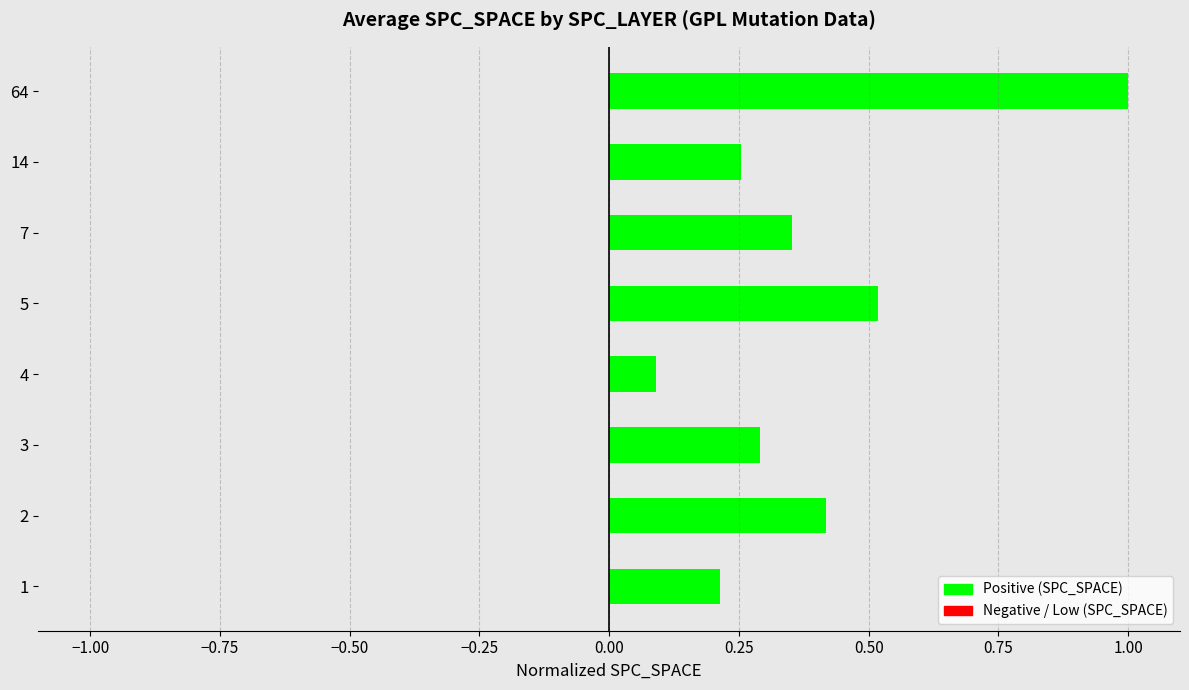

What is the difference between the maximum and second lowest values?

0.8